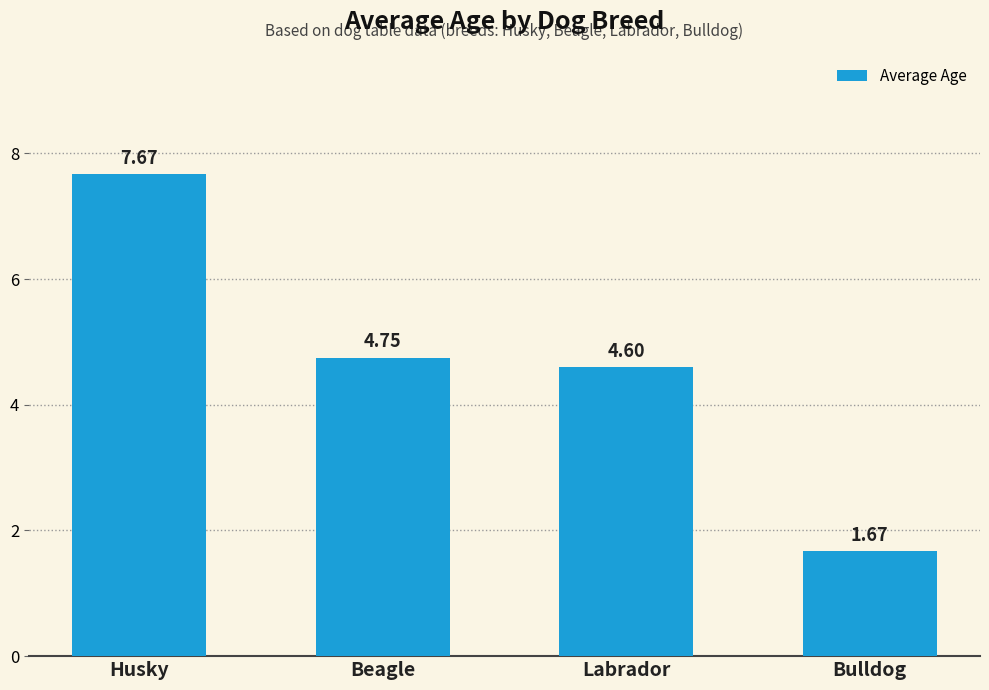

Which has a higher value, Labrador or Bulldog?

Labrador